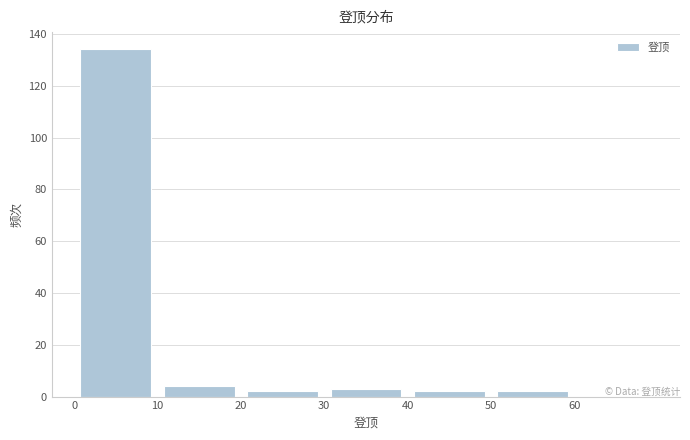

Over which range of the x-axis is the bar tallest?

0 to 10